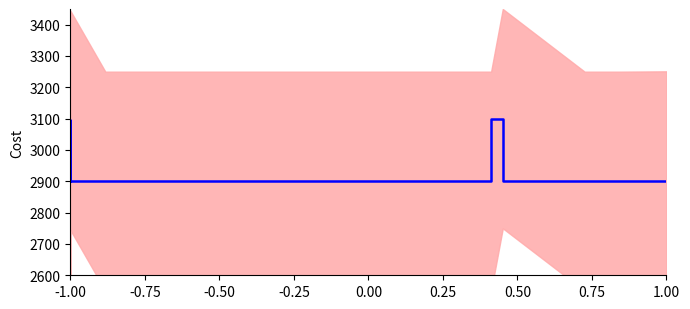

Count the number of categories in the chart.

20